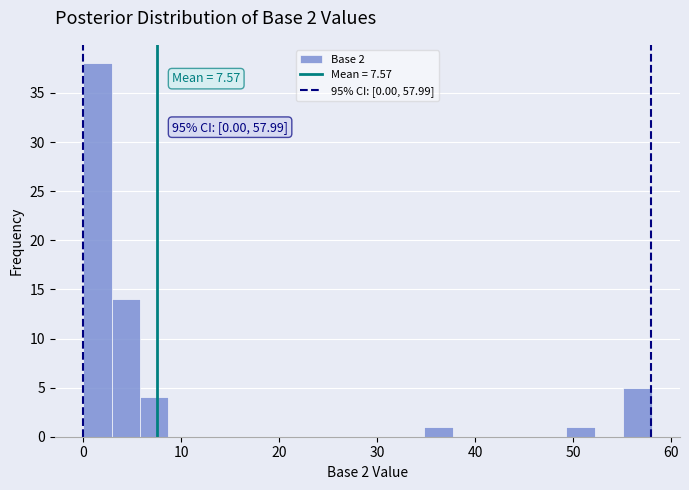

Read against the x-axis, roughly where is the centre of the tallest bar?

1